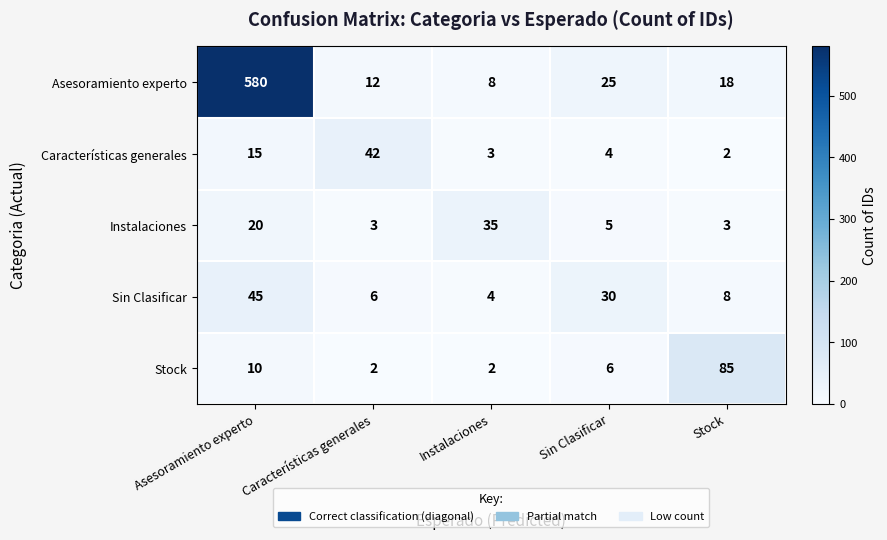

Count the number of categories in the chart.

5